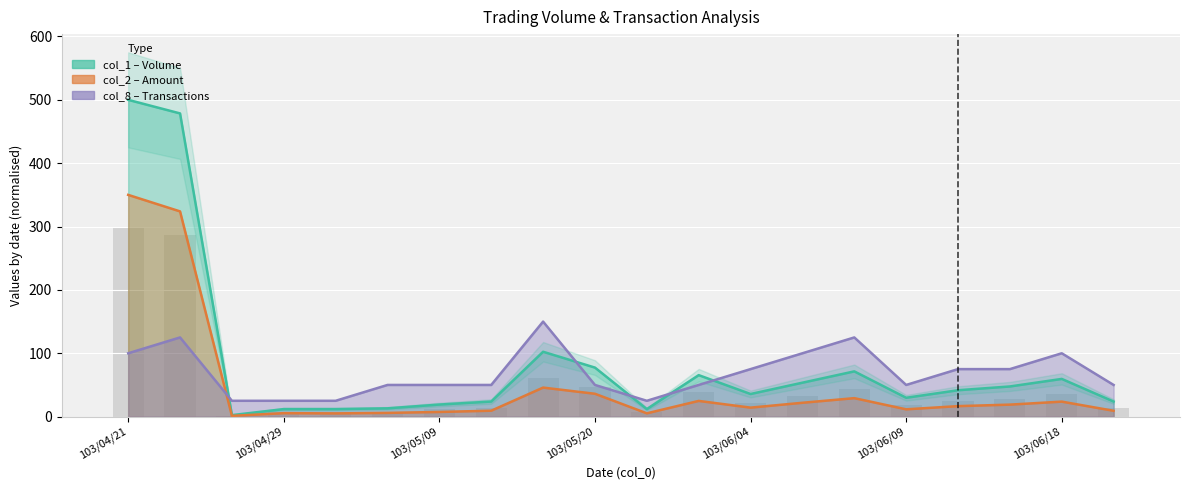

What is the difference between the highest and lowest values at 14?

95.8